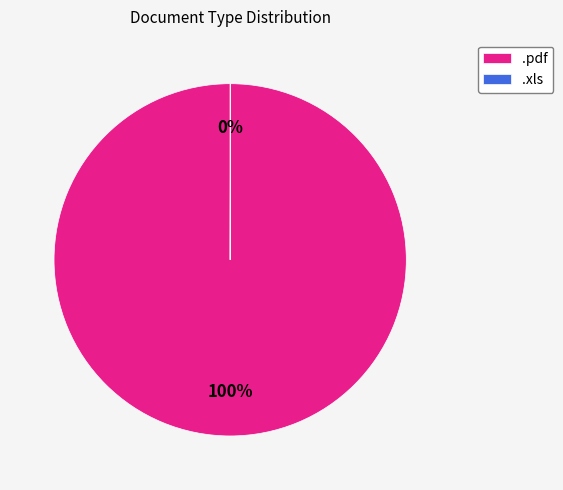

The .pdf slice represents 100% of the pie. True or false?

True